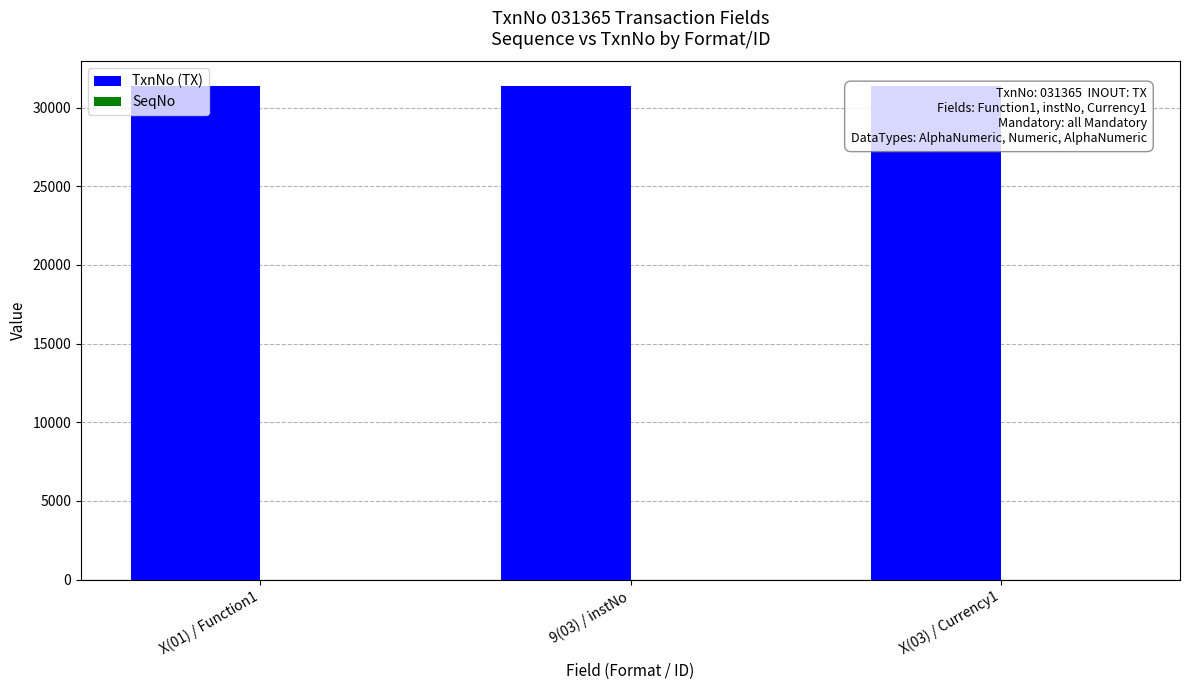

How many categories are shown in the chart?

3